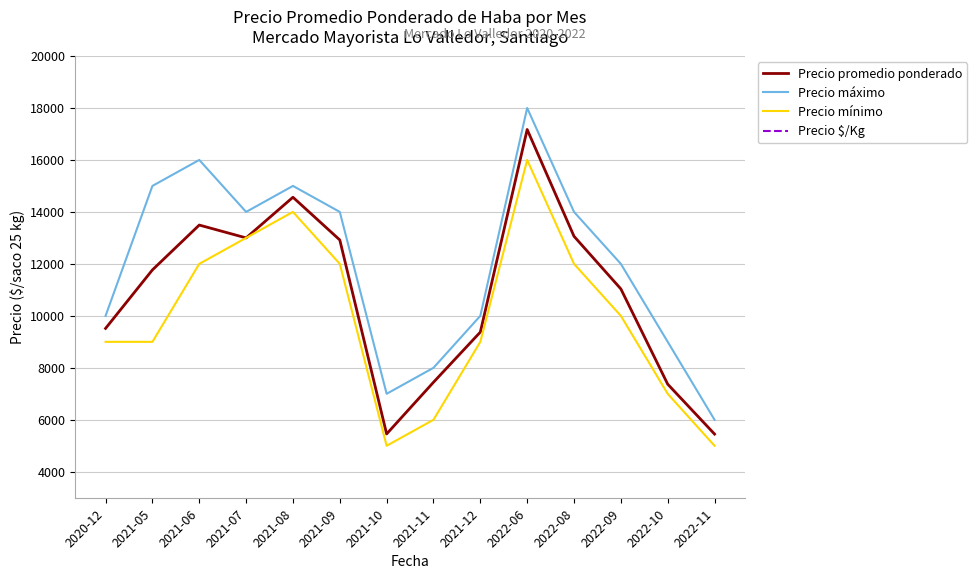

The Precio $/Kg series shows 281 at 2021-11. True or false?

True